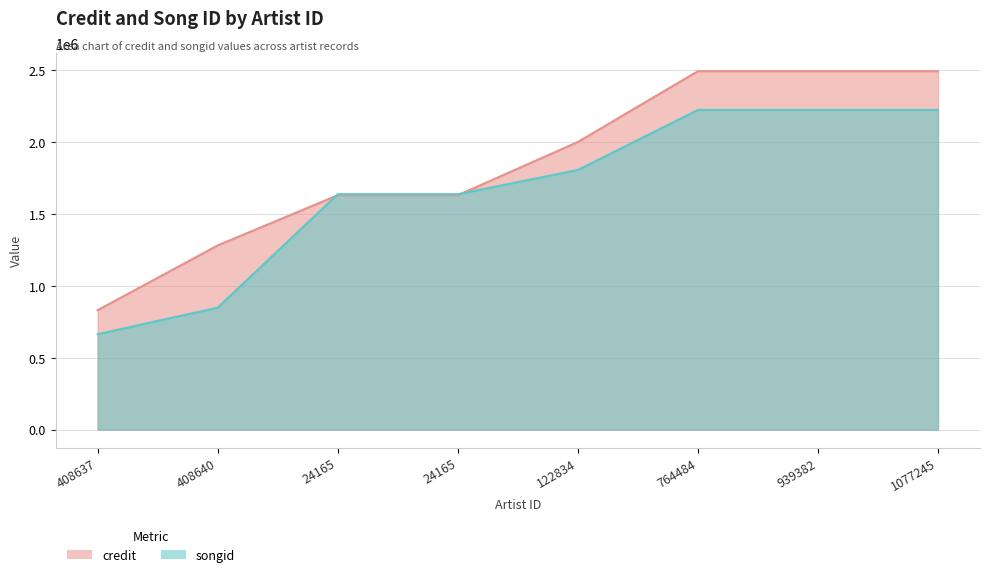

Rank the series at 24165 from highest to lowest value.

songid, credit